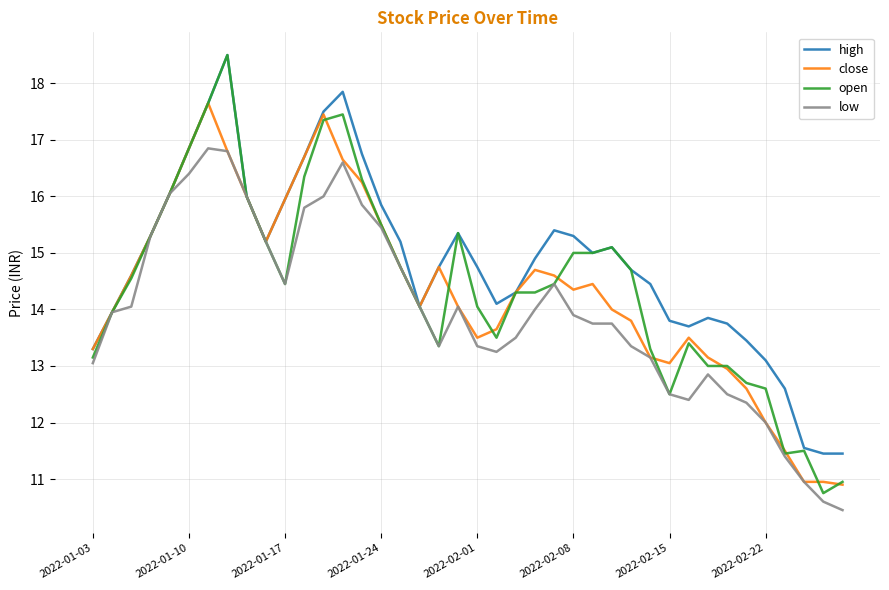

Which series has the largest total across all categories?

high